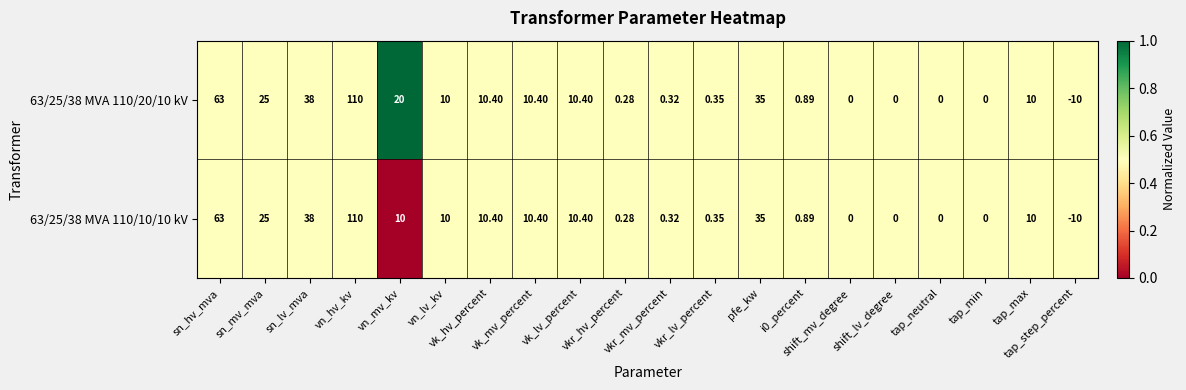

Reading left to right, transcribe all the data shown in this chart.

63/25/38 MVA 110/20/10 kV: sn_hv_mva=63.0	sn_mv_mva=25.0	sn_lv_mva=38.0	vn_hv_kv=110.0	vn_mv_kv=20.0	vn_lv_kv=10.0	vk_hv_percent=10.4	vk_mv_percent=10.4	vk_lv_percent=10.4	vkr_hv_percent=0.3	vkr_mv_percent=0.3	vkr_lv_percent=0.3	pfe_kw=35.0	i0_percent=0.9	shift_mv_degree=0.0	shift_lv_degree=0.0	tap_neutral=0.0	tap_min=0.0	tap_max=10.0	tap_step_percent=-10.0
63/25/38 MVA 110/10/10 kV: sn_hv_mva=63.0	sn_mv_mva=25.0	sn_lv_mva=38.0	vn_hv_kv=110.0	vn_mv_kv=10.0	vn_lv_kv=10.0	vk_hv_percent=10.4	vk_mv_percent=10.4	vk_lv_percent=10.4	vkr_hv_percent=0.3	vkr_mv_percent=0.3	vkr_lv_percent=0.3	pfe_kw=35.0	i0_percent=0.9	shift_mv_degree=0.0	shift_lv_degree=0.0	tap_neutral=0.0	tap_min=0.0	tap_max=10.0	tap_step_percent=-10.0